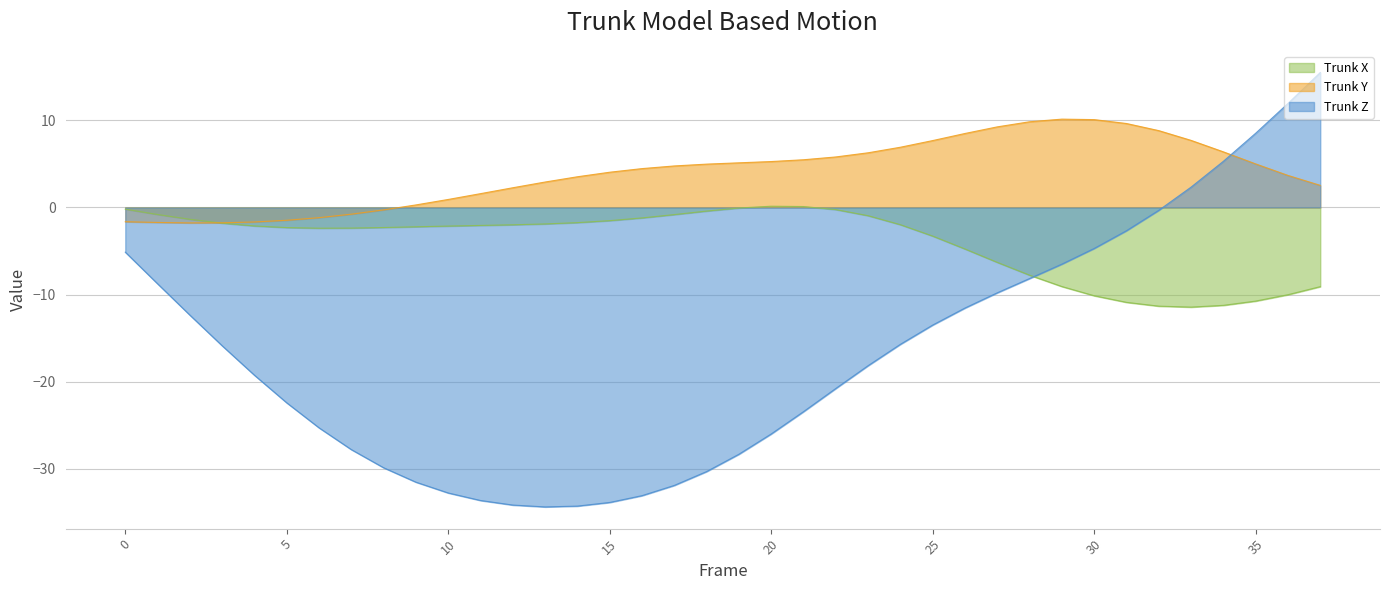

At which label is Trunk Z closest to -9?

1